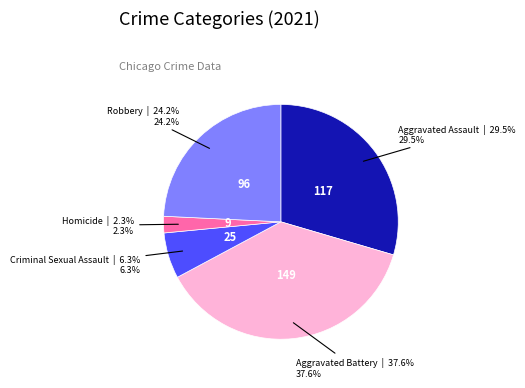

Which category has the smallest portion of the pie?

Homicide